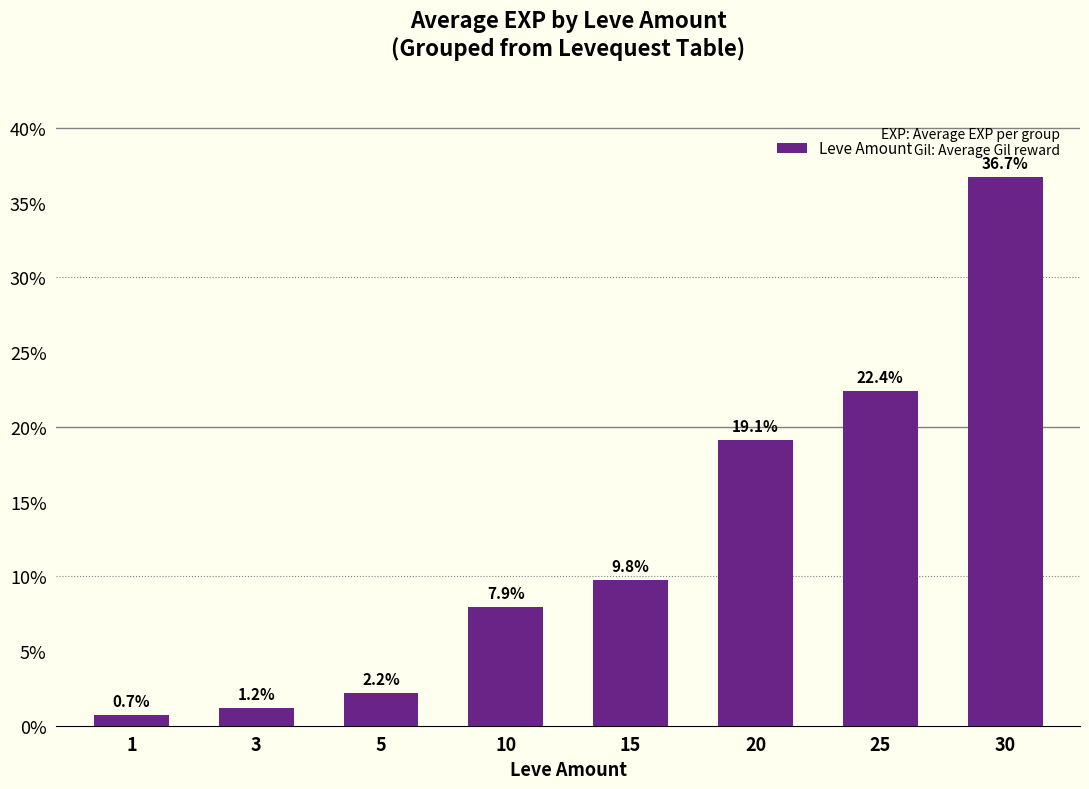

Which has a higher value, 10 or 3?

10